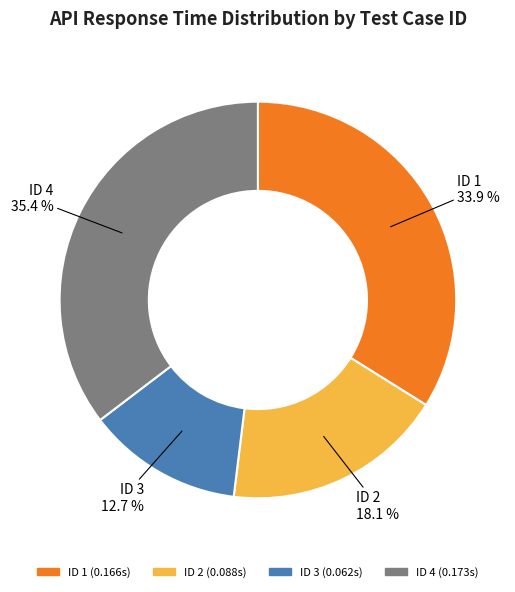

Is there a majority slice in this chart?

No